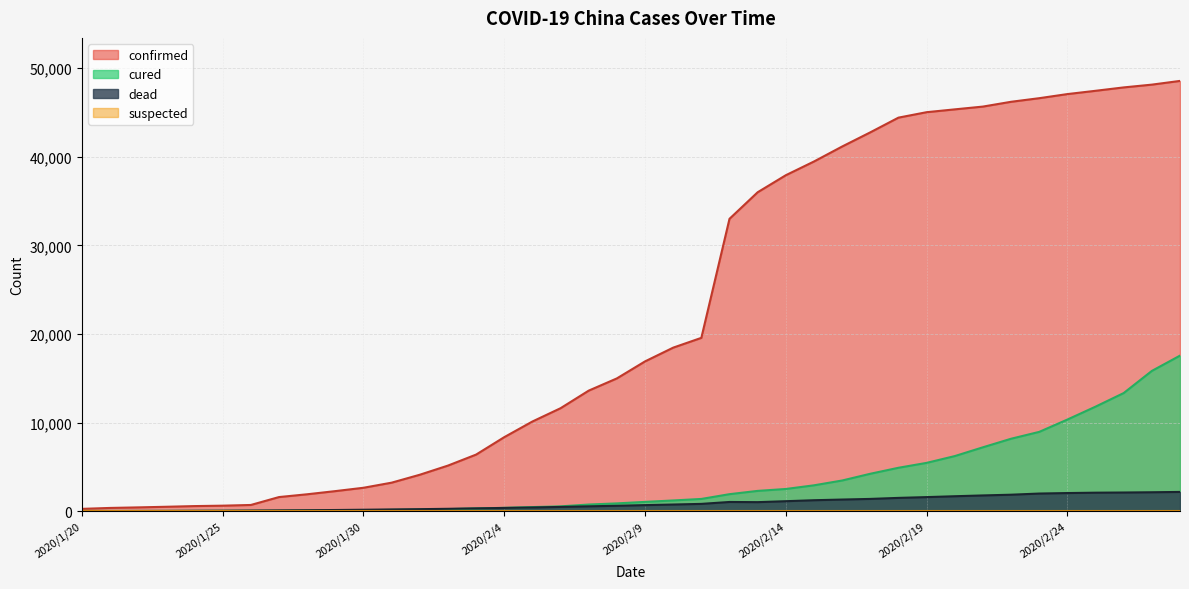

Which series has the largest range (max minus min)?

confirmed